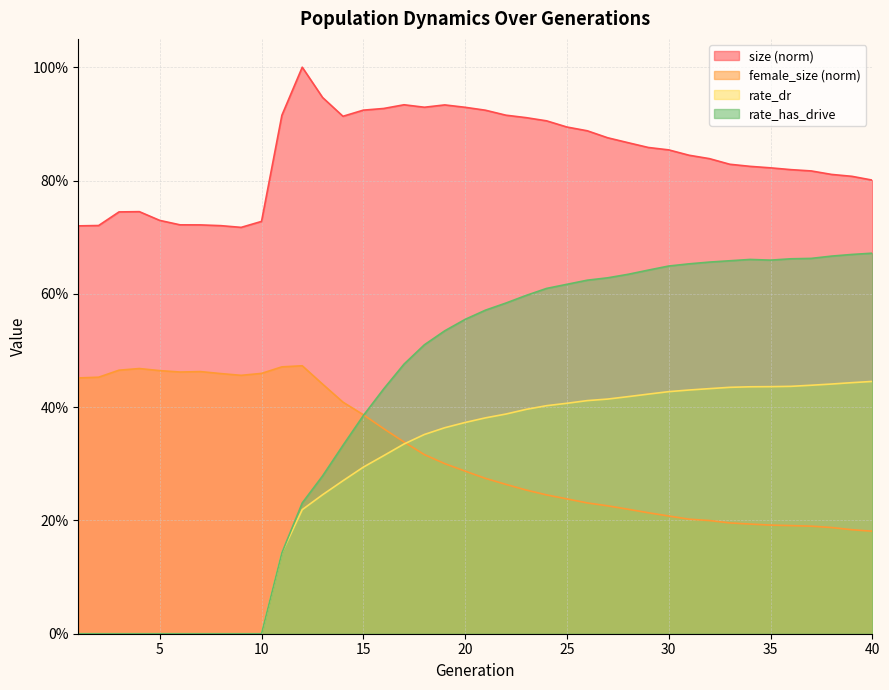

The value of rate_dr at 6 is 0.3. True or false?

False